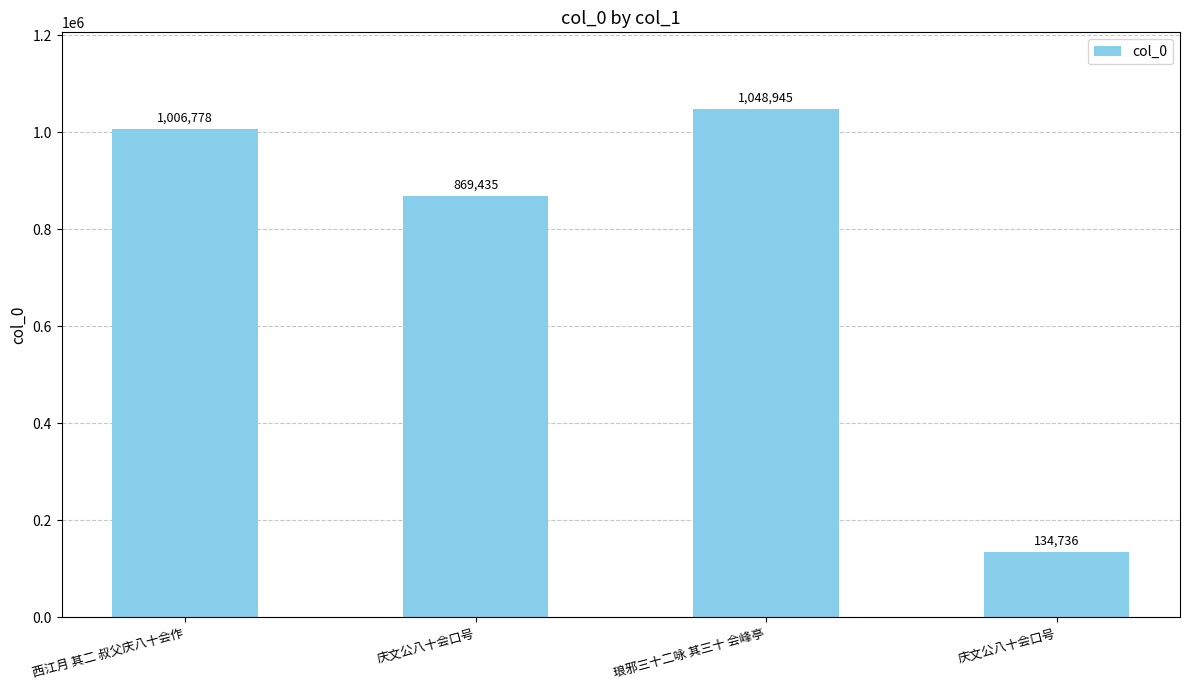

How many bars are there in total?

4